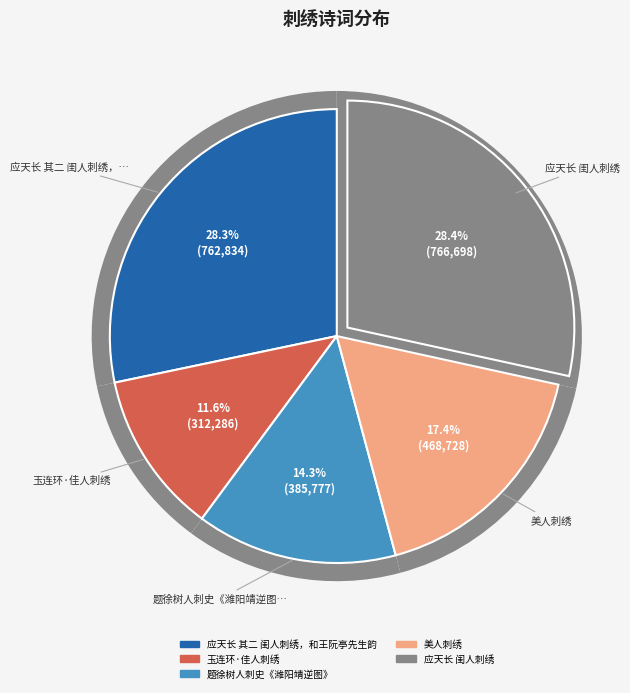

What is the change in value from 玉连环·佳人刺绣 to 题徐树人刺史《潍阳靖逆图》?

+73491